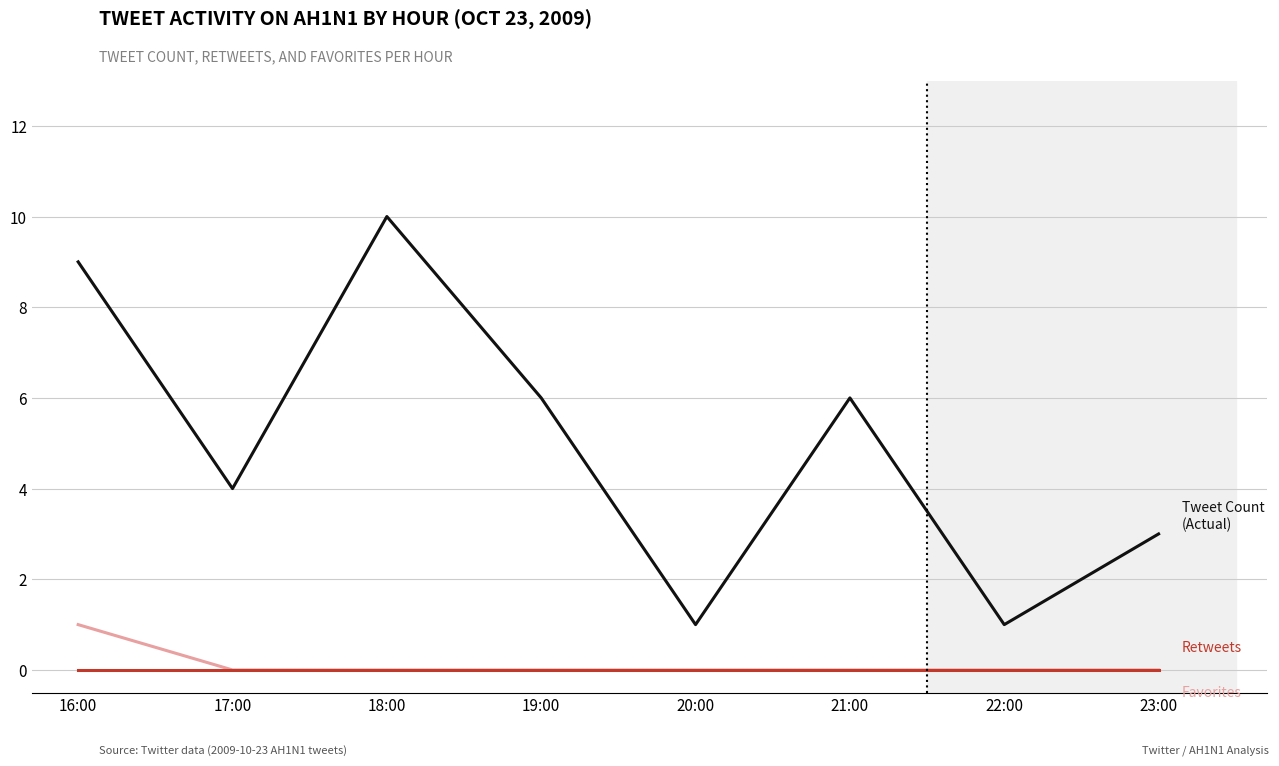

What is the maximum value shown in the chart?

10